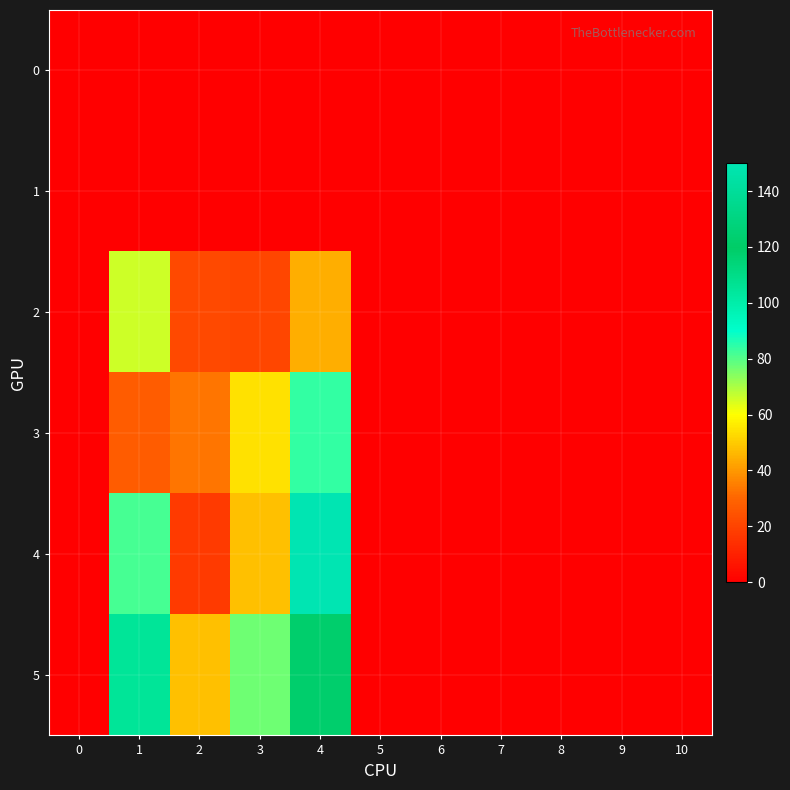

At which category is the sum across all series the highest?

4